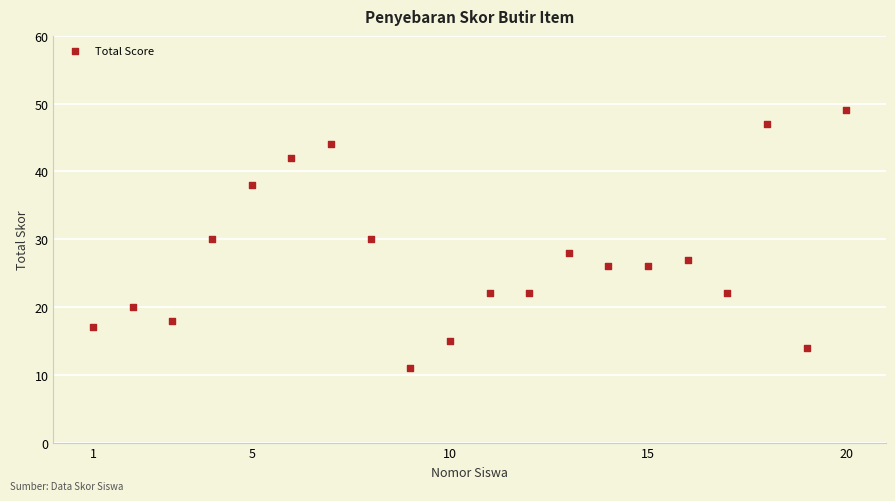

What is the range of Y values (max minus min)?

38